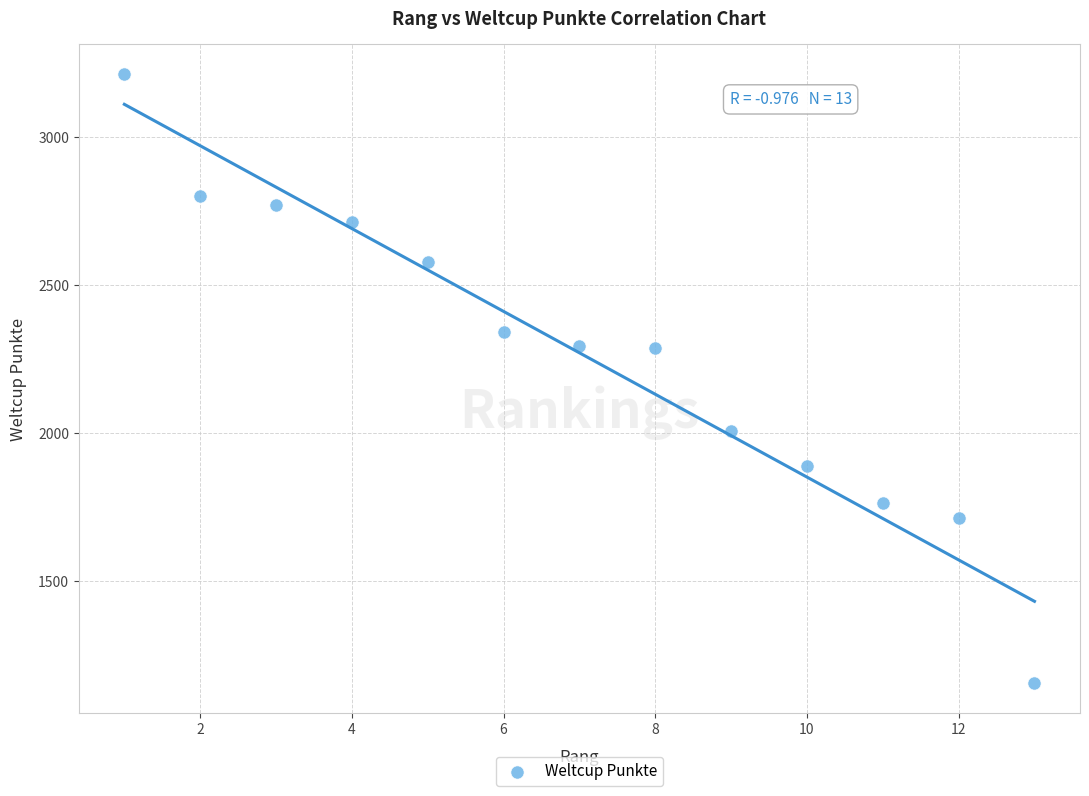

What is the range of X values (max minus min)?

12